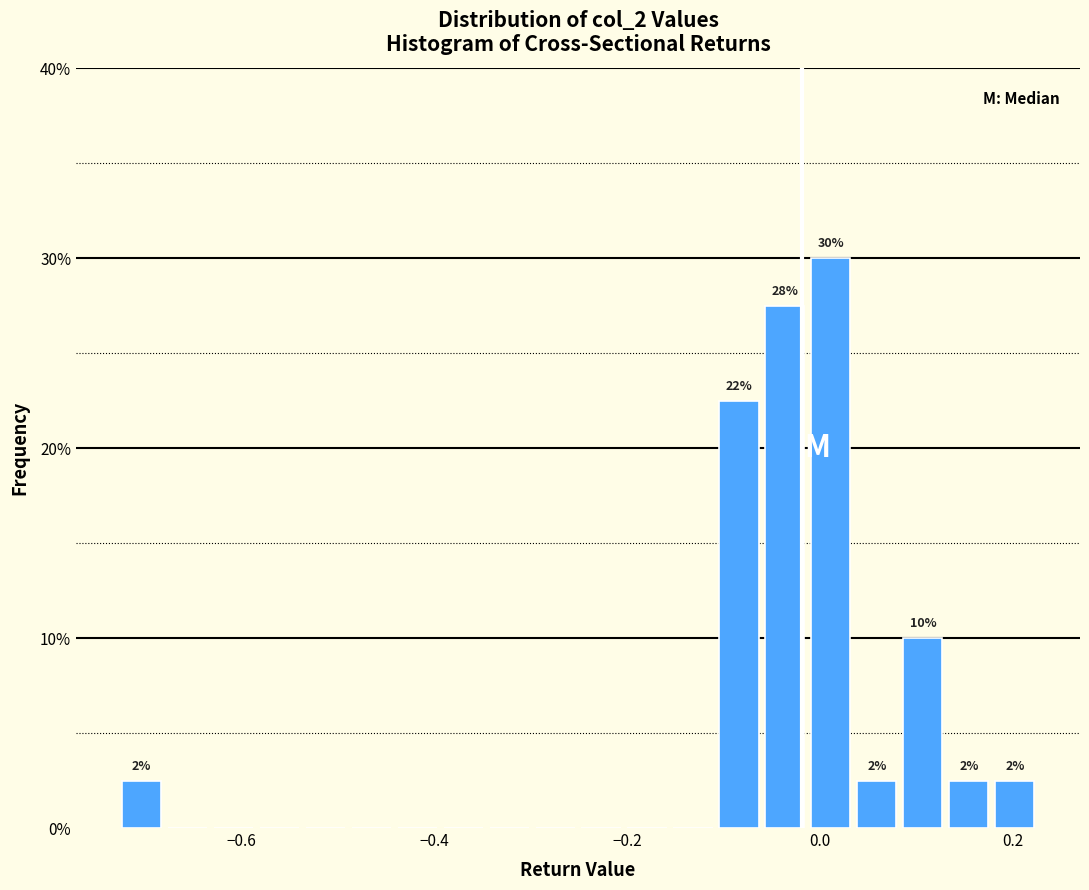

Around what value on the x-axis is the tallest bar? Give the approximate position of its centre, as read against the axis.

0.02